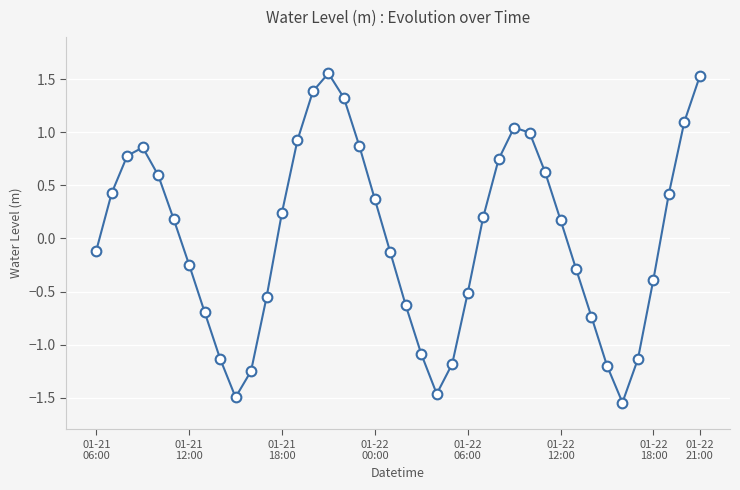

What is the value of the 5th point from the left?

0.6